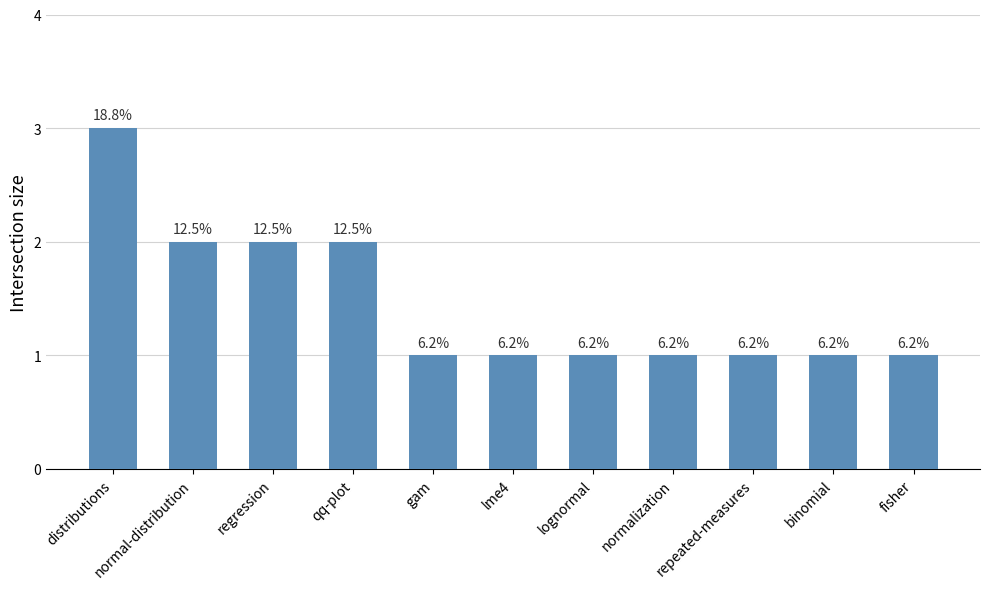

What is the value of the 4th bar from the left?

2